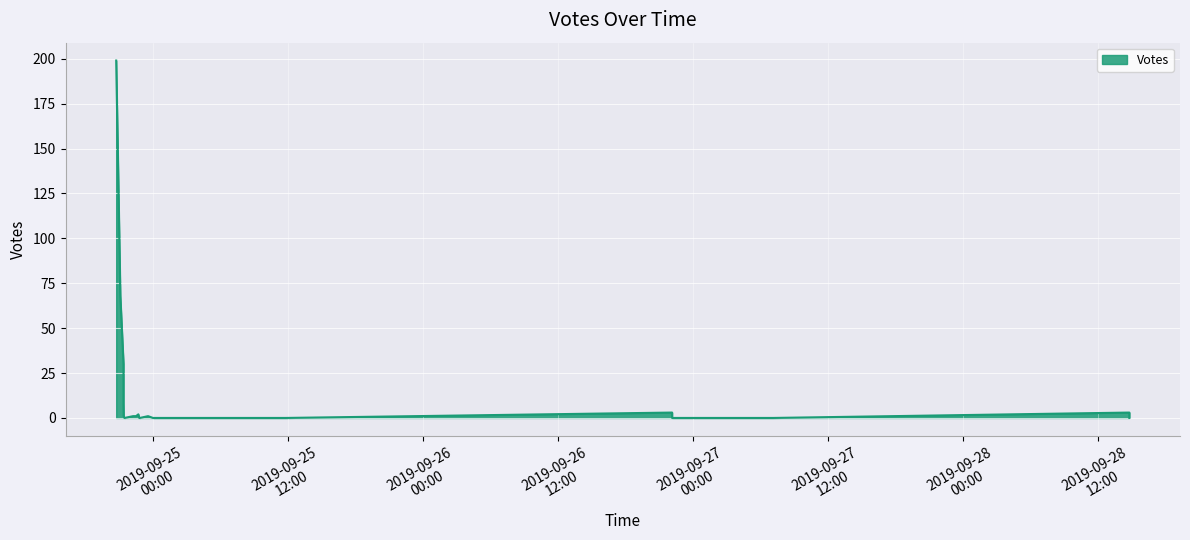

Reading left to right, what are all the values shown in this chart?

2019-09-24 20:43=199	2019-09-24 21:05=68	2019-09-24 21:22=30	2019-09-24 21:22=8	2019-09-24 21:23=1	2019-09-24 21:27=0	2019-09-24 21:28=0	2019-09-24 22:13=1	2019-09-24 22:29=1	2019-09-24 22:41=2	2019-09-24 22:46=0	2019-09-24 22:49=0	2019-09-24 23:33=1	2019-09-24 23:59=0	2019-09-25 00:13=0	2019-09-25 02:06=0	2019-09-25 07:27=0	2019-09-25 11:46=0	2019-09-26 22:07=3	2019-09-27 07:06=0	2019-09-28 14:45=0	2019-09-28 14:45=0	2019-09-28 14:45=3	2019-09-27 07:06=0	2019-09-26 22:07=0